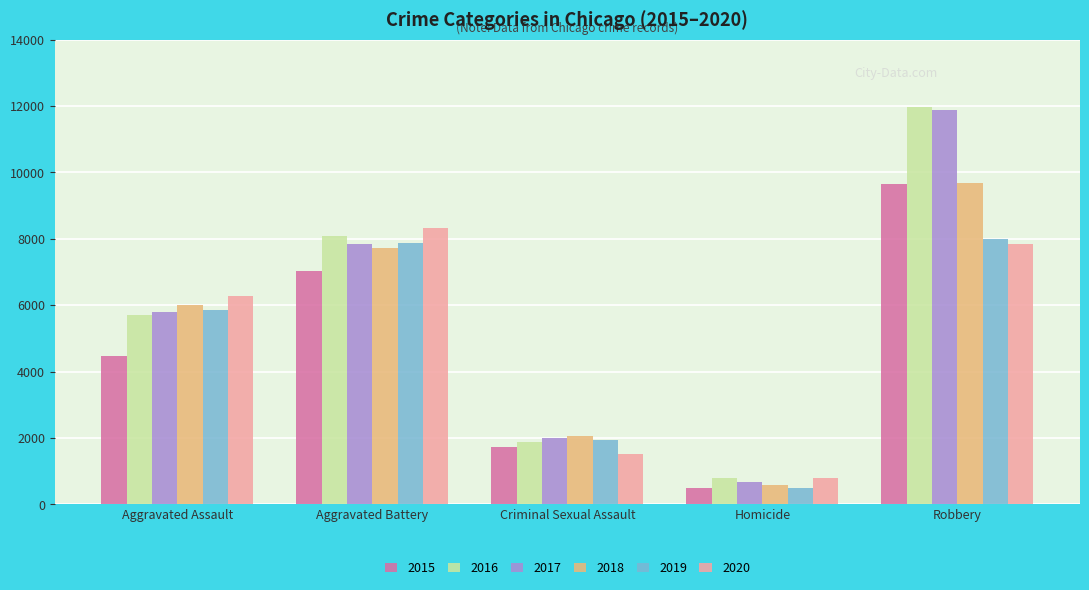

What value does the 2016 series have at Criminal Sexual Assault, to the nearest 10?

1870